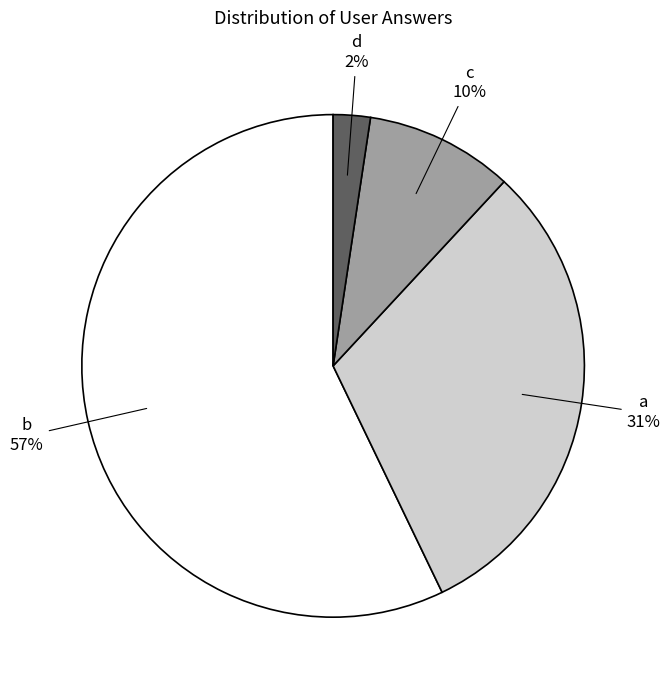

The a slice represents 31% of the pie. True or false?

True